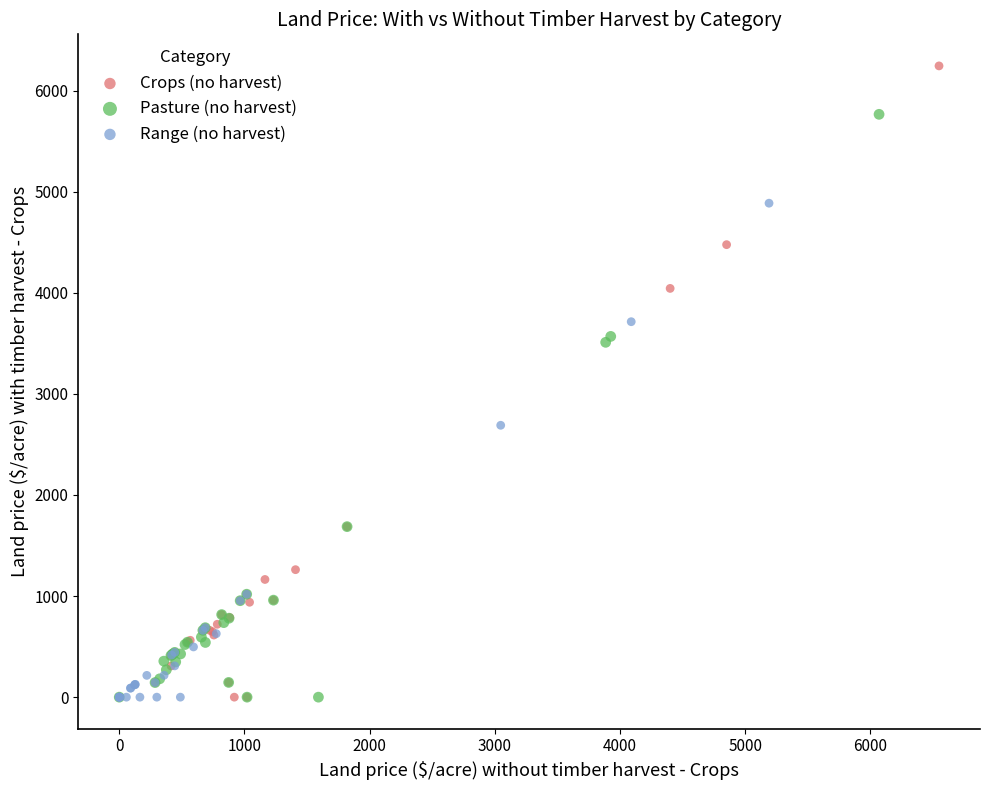

What are all the series names shown in the legend?

Crops (no harvest), Pasture (no harvest), Range (no harvest)